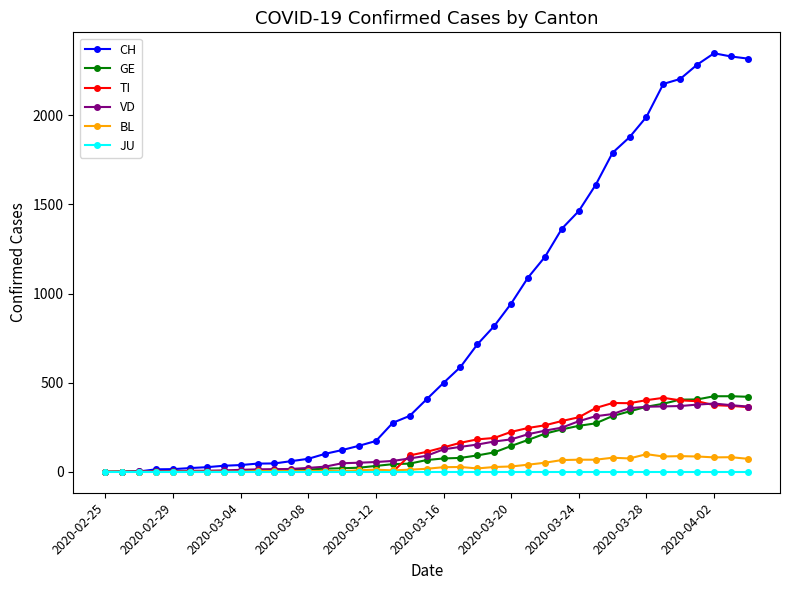

Does the chart display data point markers on the line(s)?

Yes